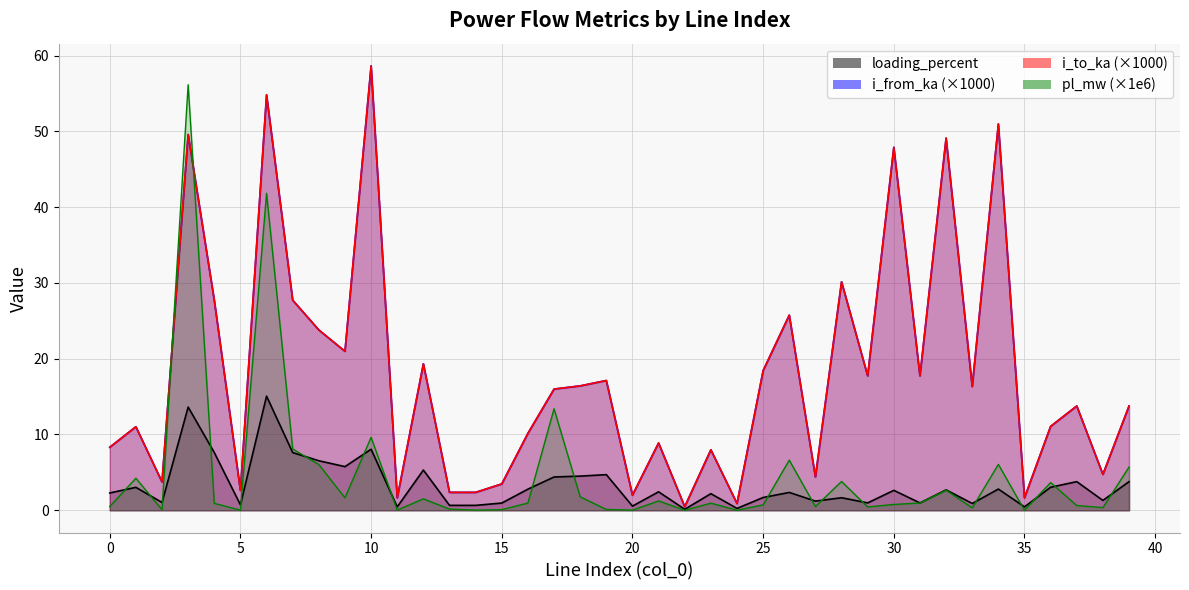

How many times do pl_mw and i_from_ka cross each other?

2